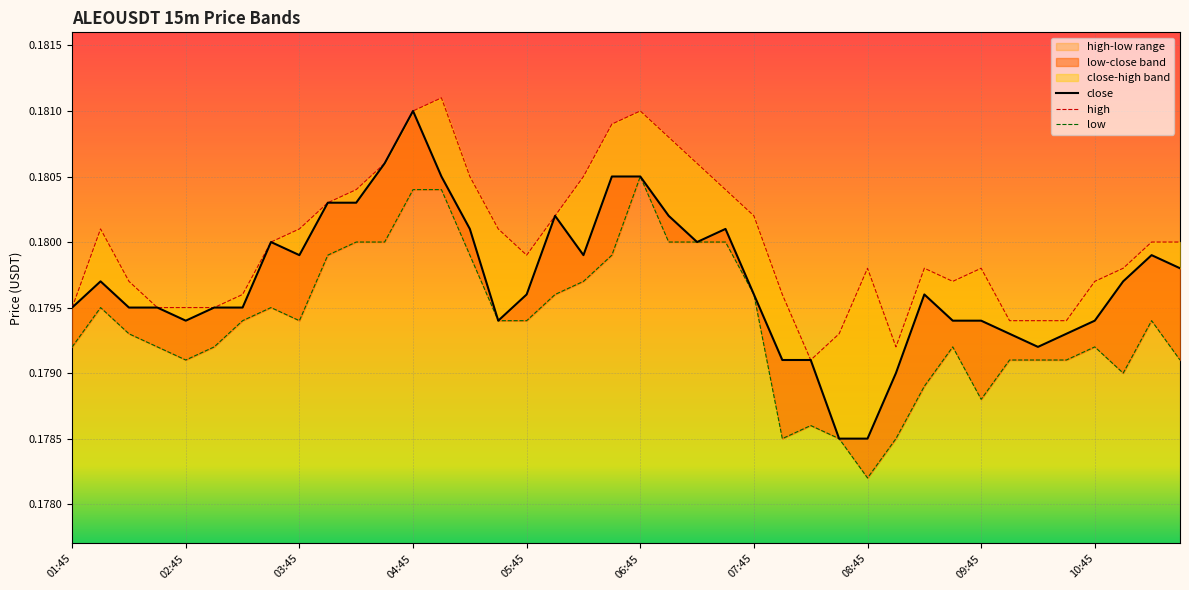

The value of low at 07:45 is 0.2. True or false?

True